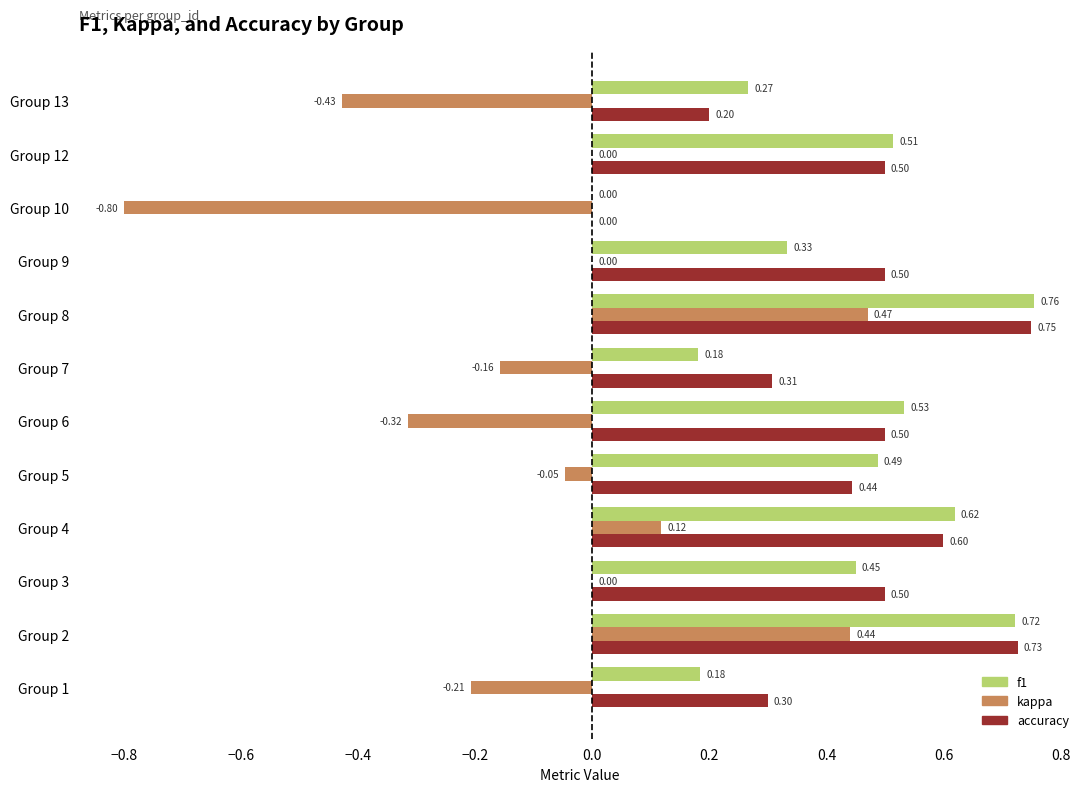

What is the total value across all series at Group 8?

2.0